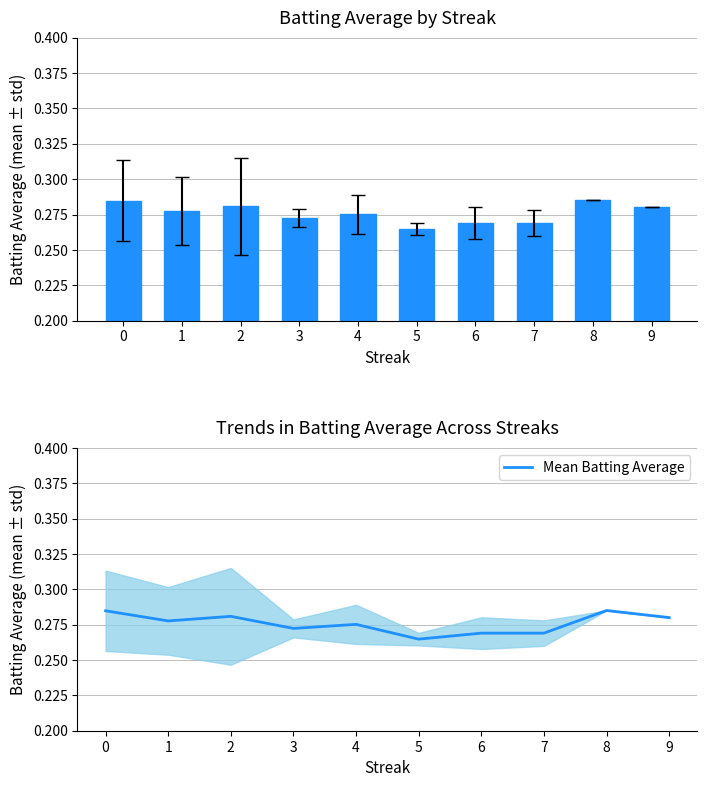

Reading left to right, list all the values displayed in this chart.

0=0.3	1=0.3	2=0.3	3=0.3	4=0.3	5=0.3	6=0.3	7=0.3	8=0.3	9=0.3